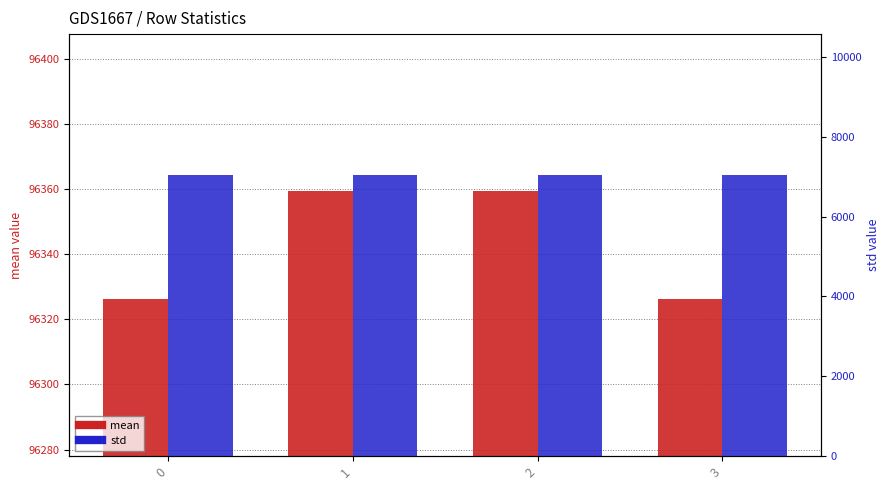

Reading left to right, transcribe all the data shown in this chart.

mean: 0=96326.1	1=96359.5	2=96359.5	3=96326.3
std: 0=7031.7	1=7048.9	2=7034.7	3=7031.5